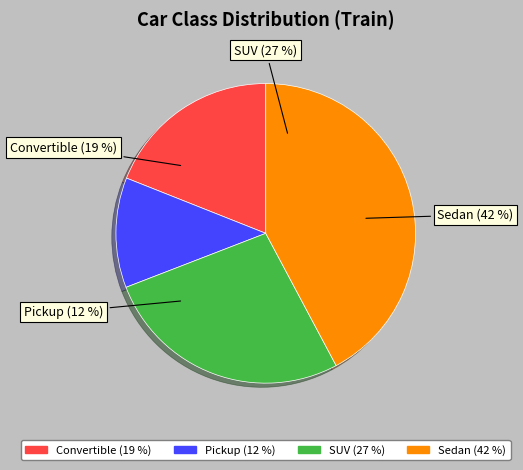

Combined, do Convertible and SUV account for over 50%?

No